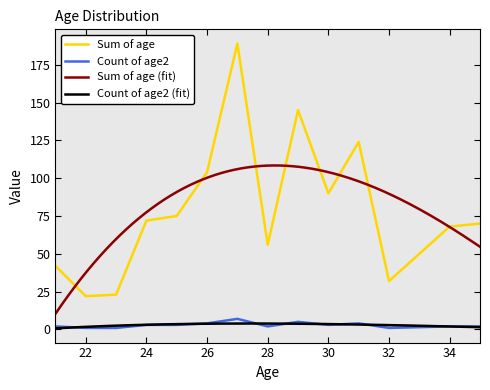

Is the value of Count of age2 at 24 greater than the value of Sum of age at 27?

No